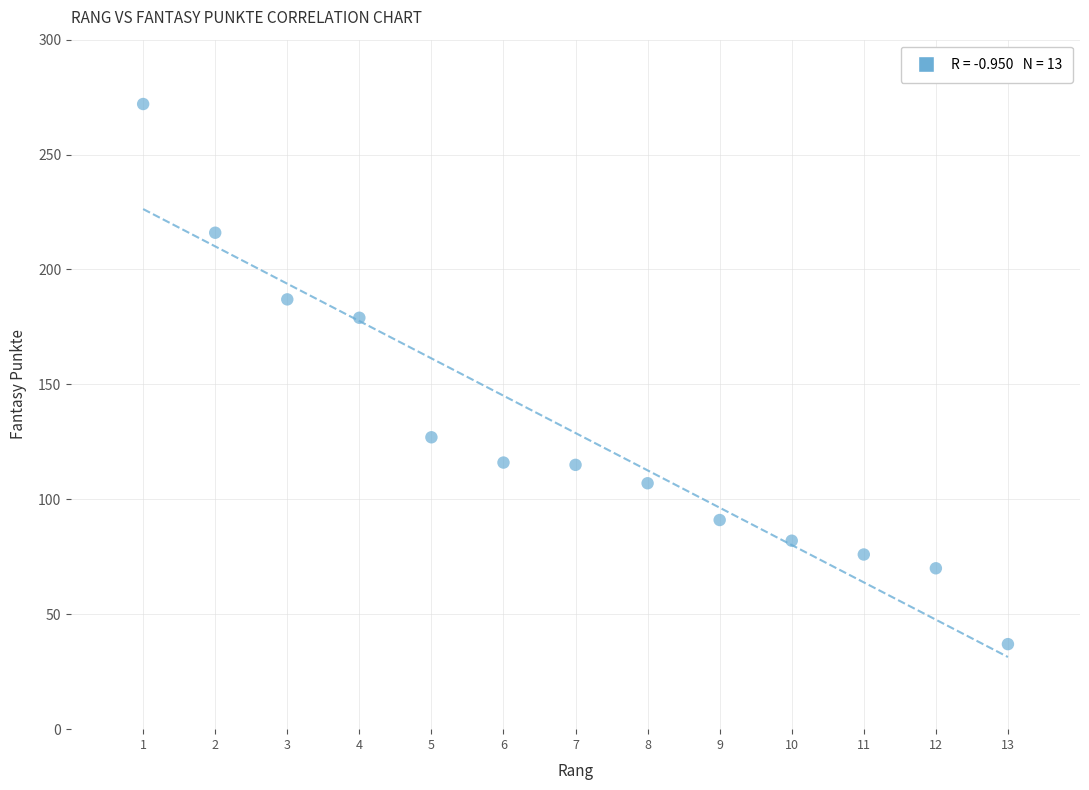

What is the range of X values (max minus min)?

12